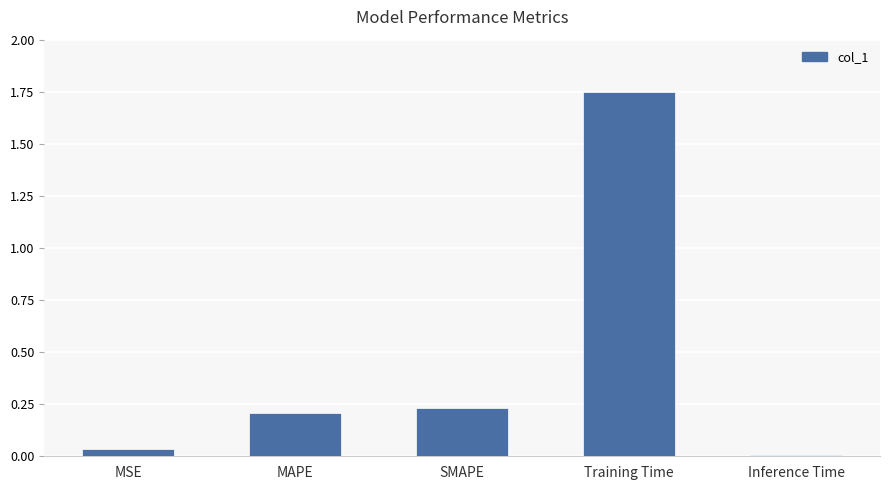

What is the label of the 5th bar from the left?

Inference Time